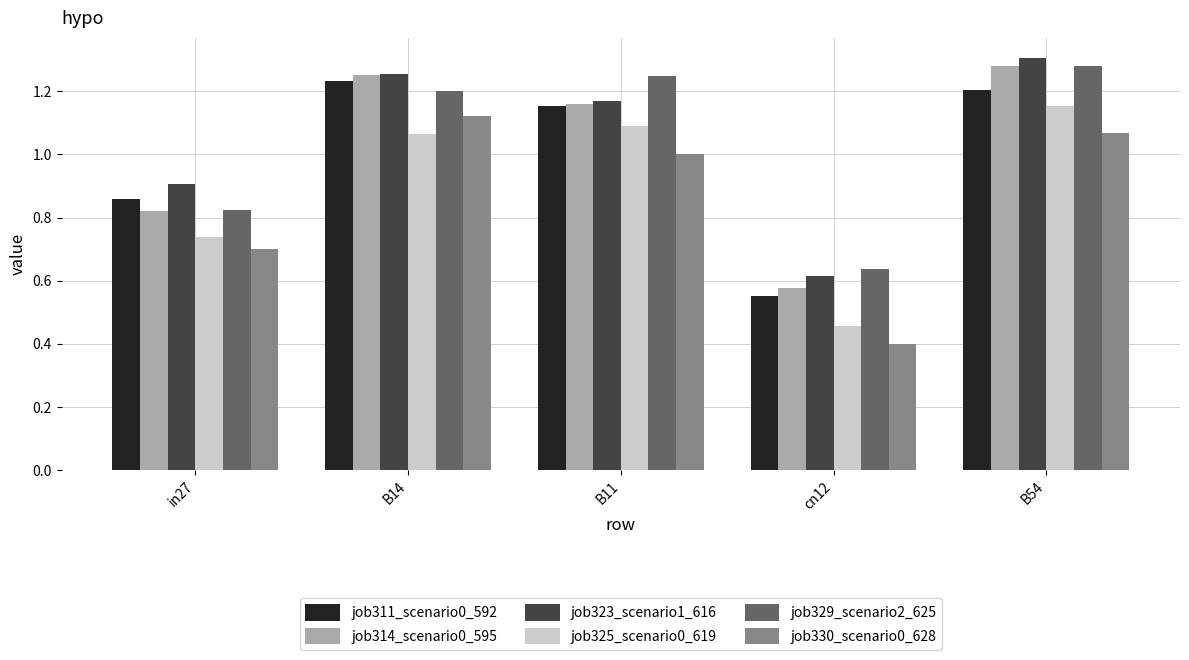

At which label does job330_scenario0_628 reach its minimum?

cn12